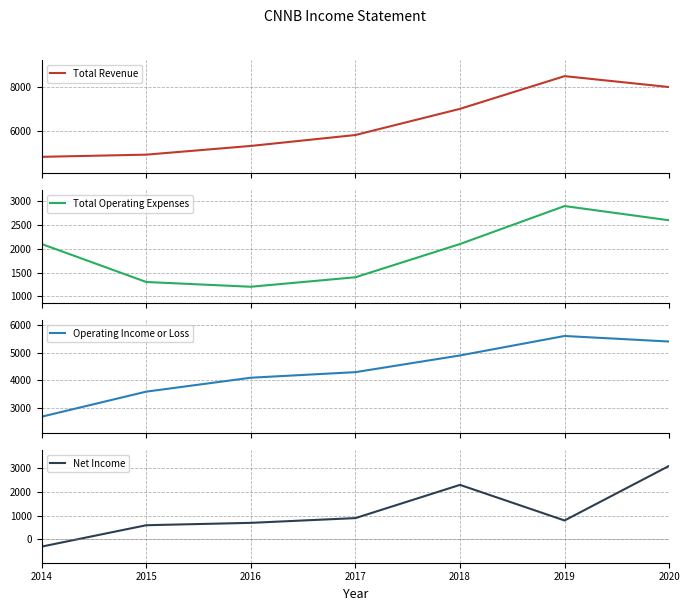

True or false: Total Revenue and Total Operating Expenses intersect in this chart.

False